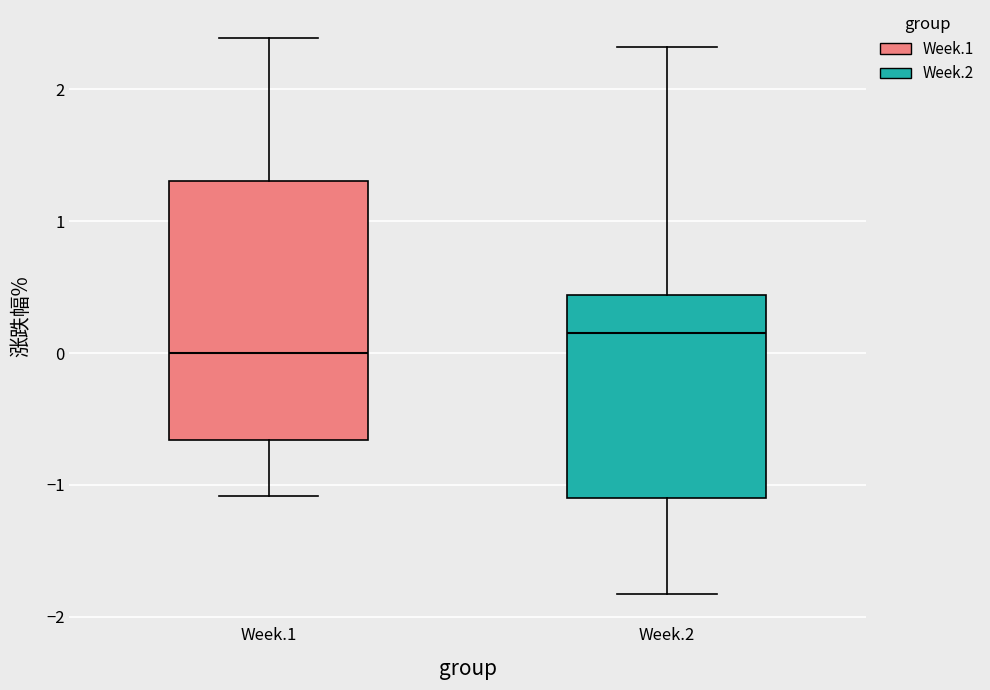

Reading left to right, read every box against the y-axis: the position of its median line, the range the box covers, and the ends of its whiskers. The values are not printed on the chart, so give them approximately, as read against the axis.

Week.1: median 0.0, box -0.7 to 1.3, whiskers -1.1 to 2.4
Week.2: median 0.2, box -1.1 to 0.4, whiskers -1.8 to 2.3